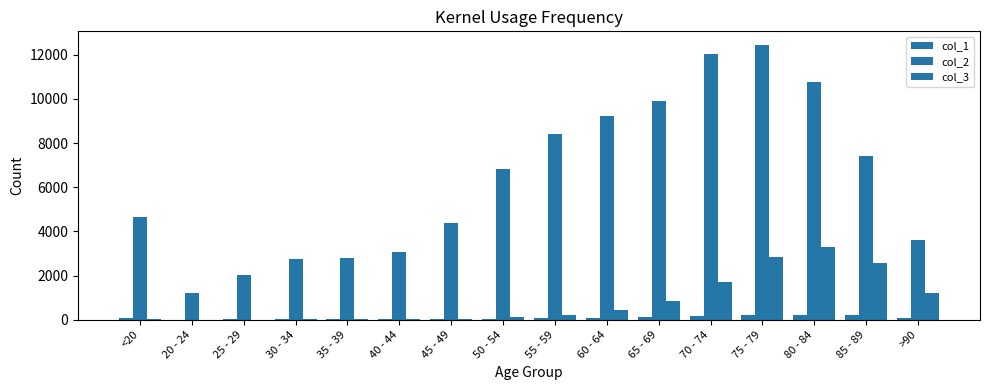

What is the value of the col_1 bar at the 1st from the left?

77